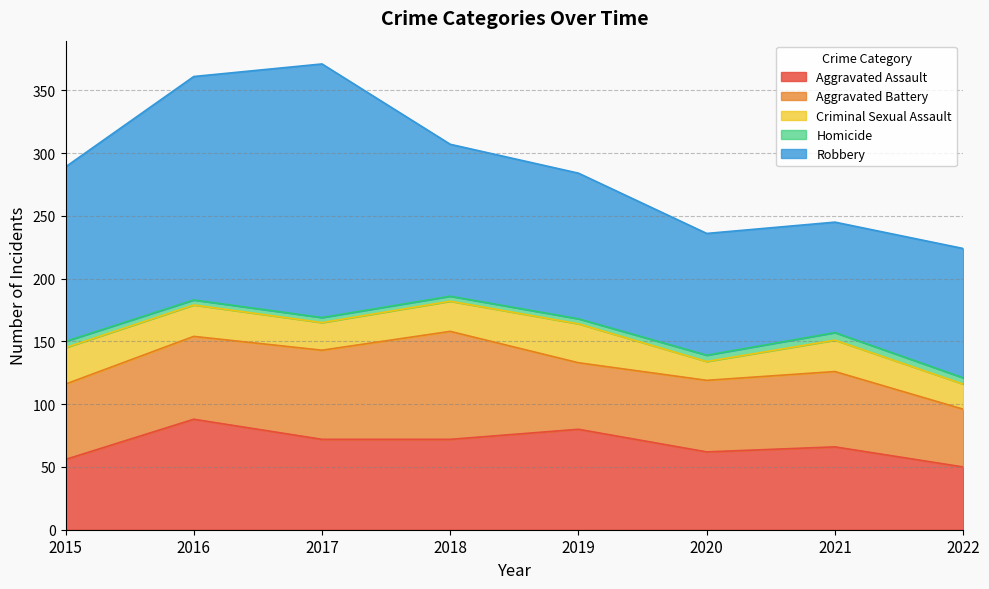

At which label is Aggravated Assault closest to 69?

2017